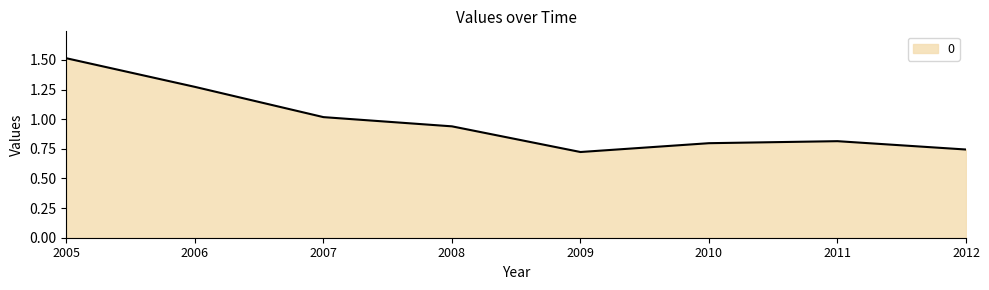

The chart shows a value of 1.4 at 2010. True or false?

False